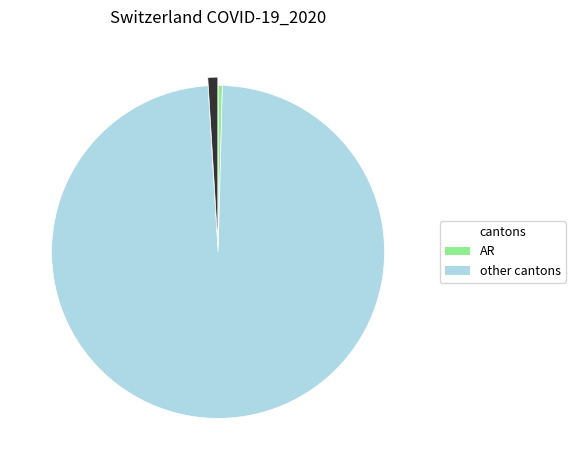

Does any single category account for the majority?

Yes